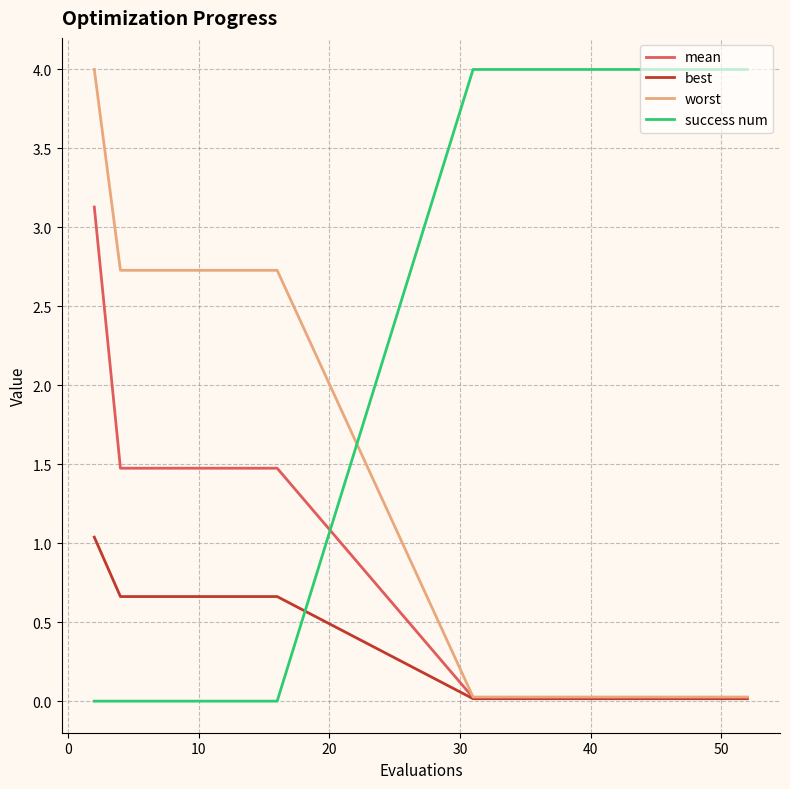

Which series ends up on top after the final intersection of success num and worst?

success num